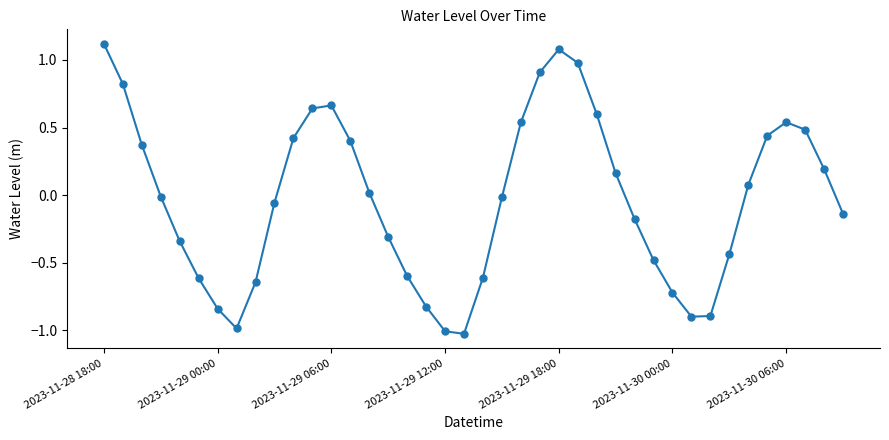

What is the greatest value displayed?

1.1